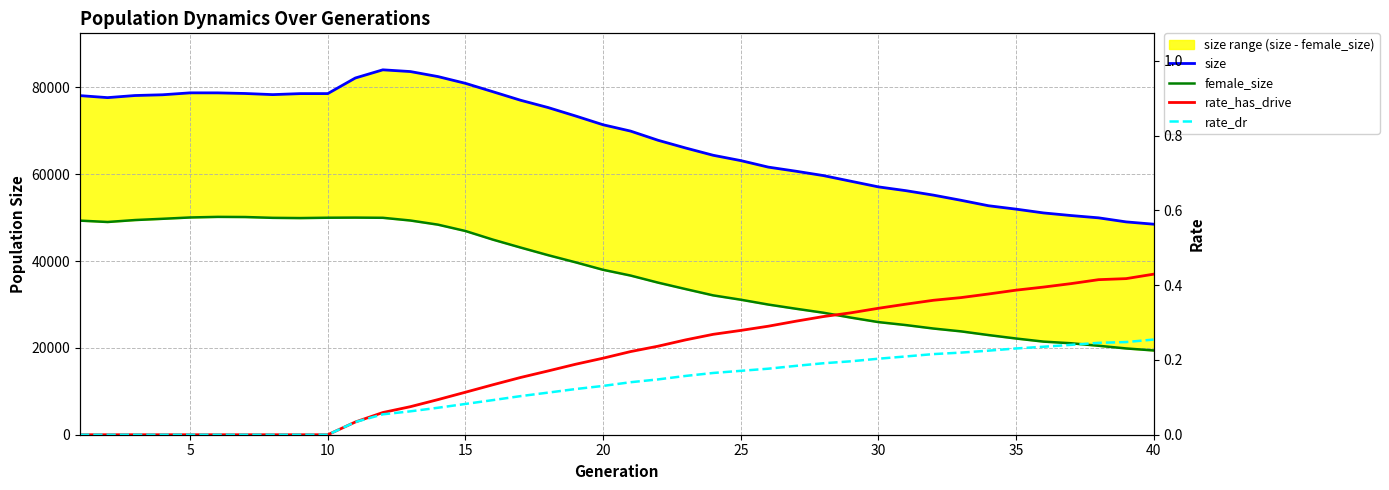

How many lines are shown in the chart?

4